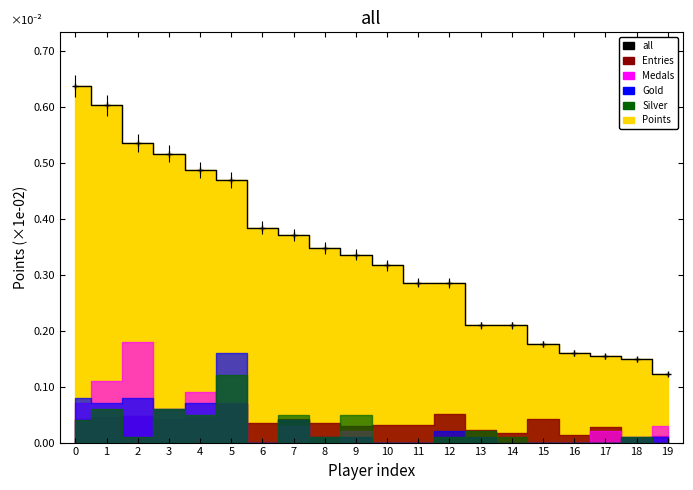

How many lines are shown in the chart?

1